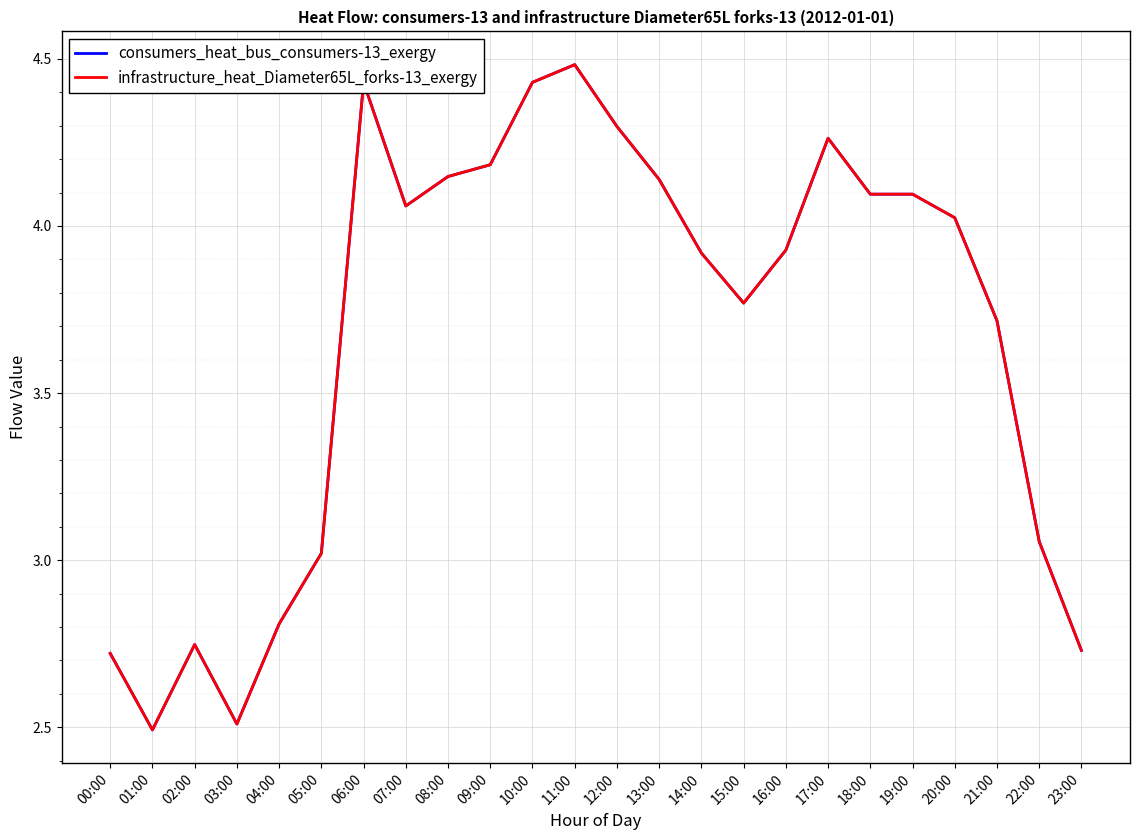

How many interior local valleys does the consumers_heat_bus_consumers-13_exergy series have?

4